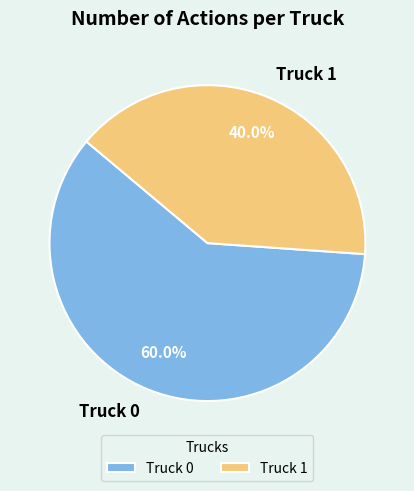

True or false: Truck 0 accounts for 60% of the total.

True